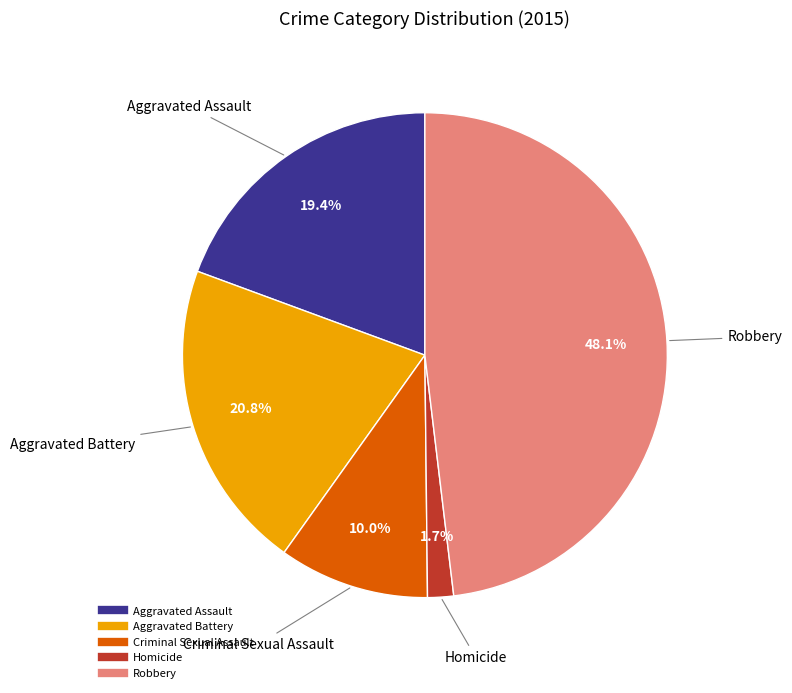

Between Robbery and Aggravated Battery, which is larger?

Robbery